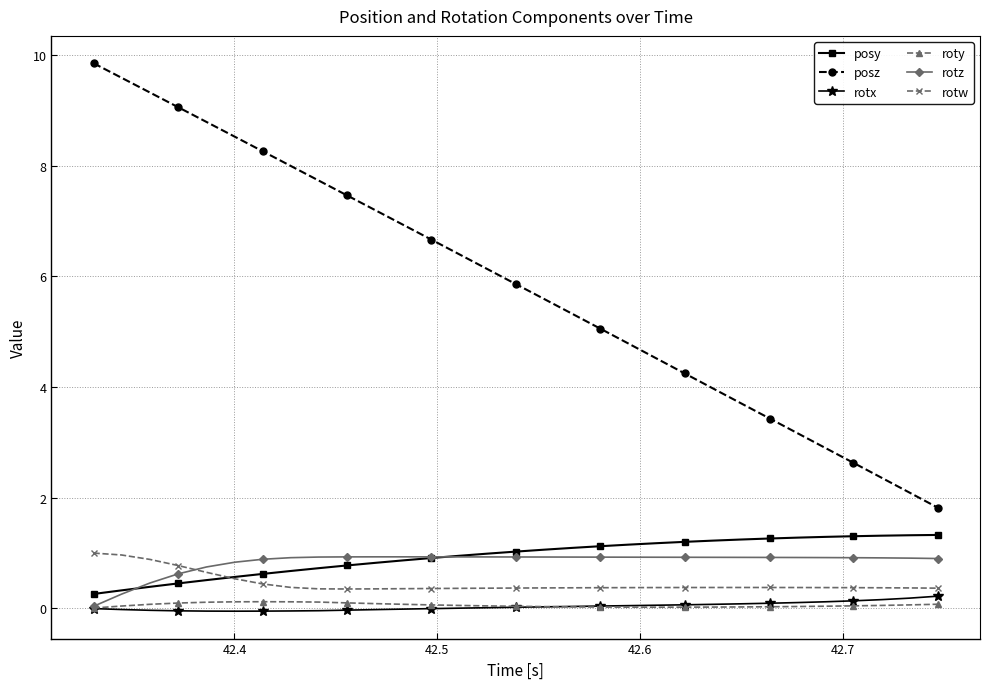

What is the maximum value shown in the chart?

9.8